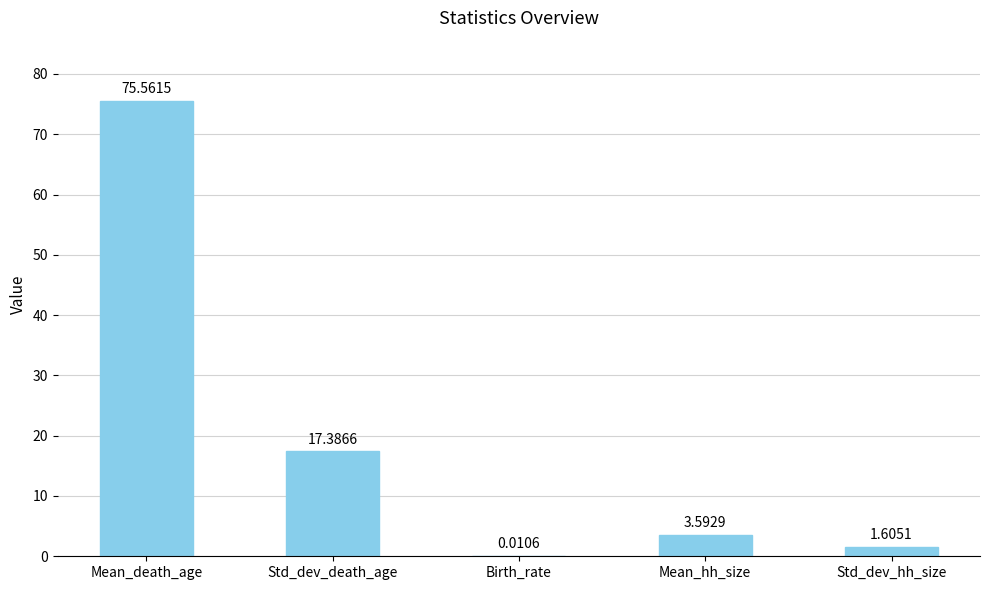

Which label corresponds to the largest value in the chart?

Mean_death_age